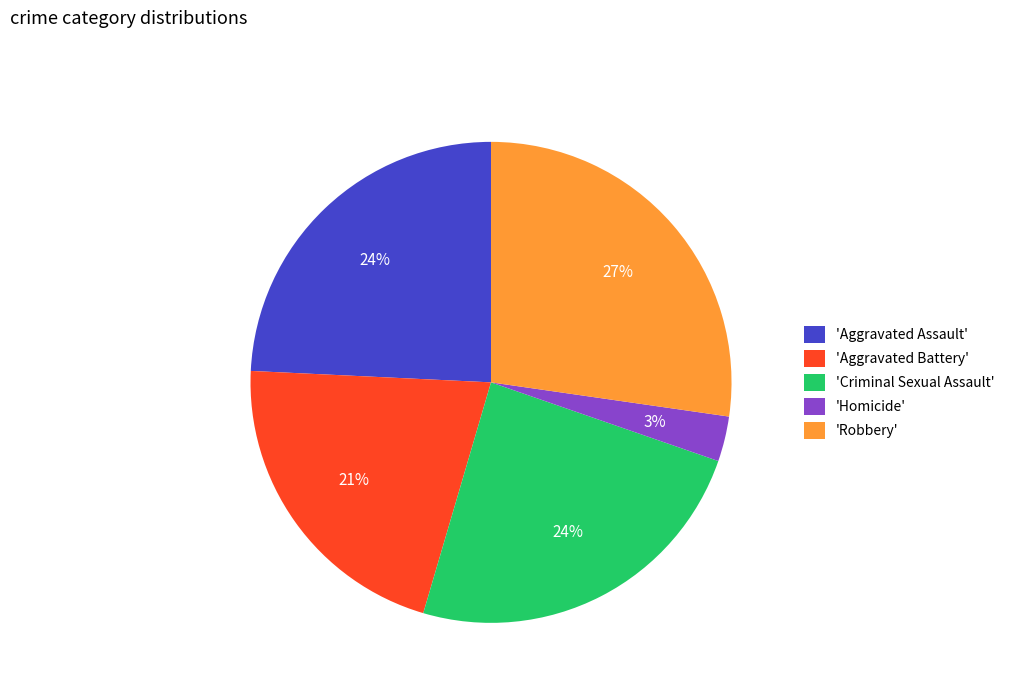

Which category has the smallest portion of the pie?

'Homicide'